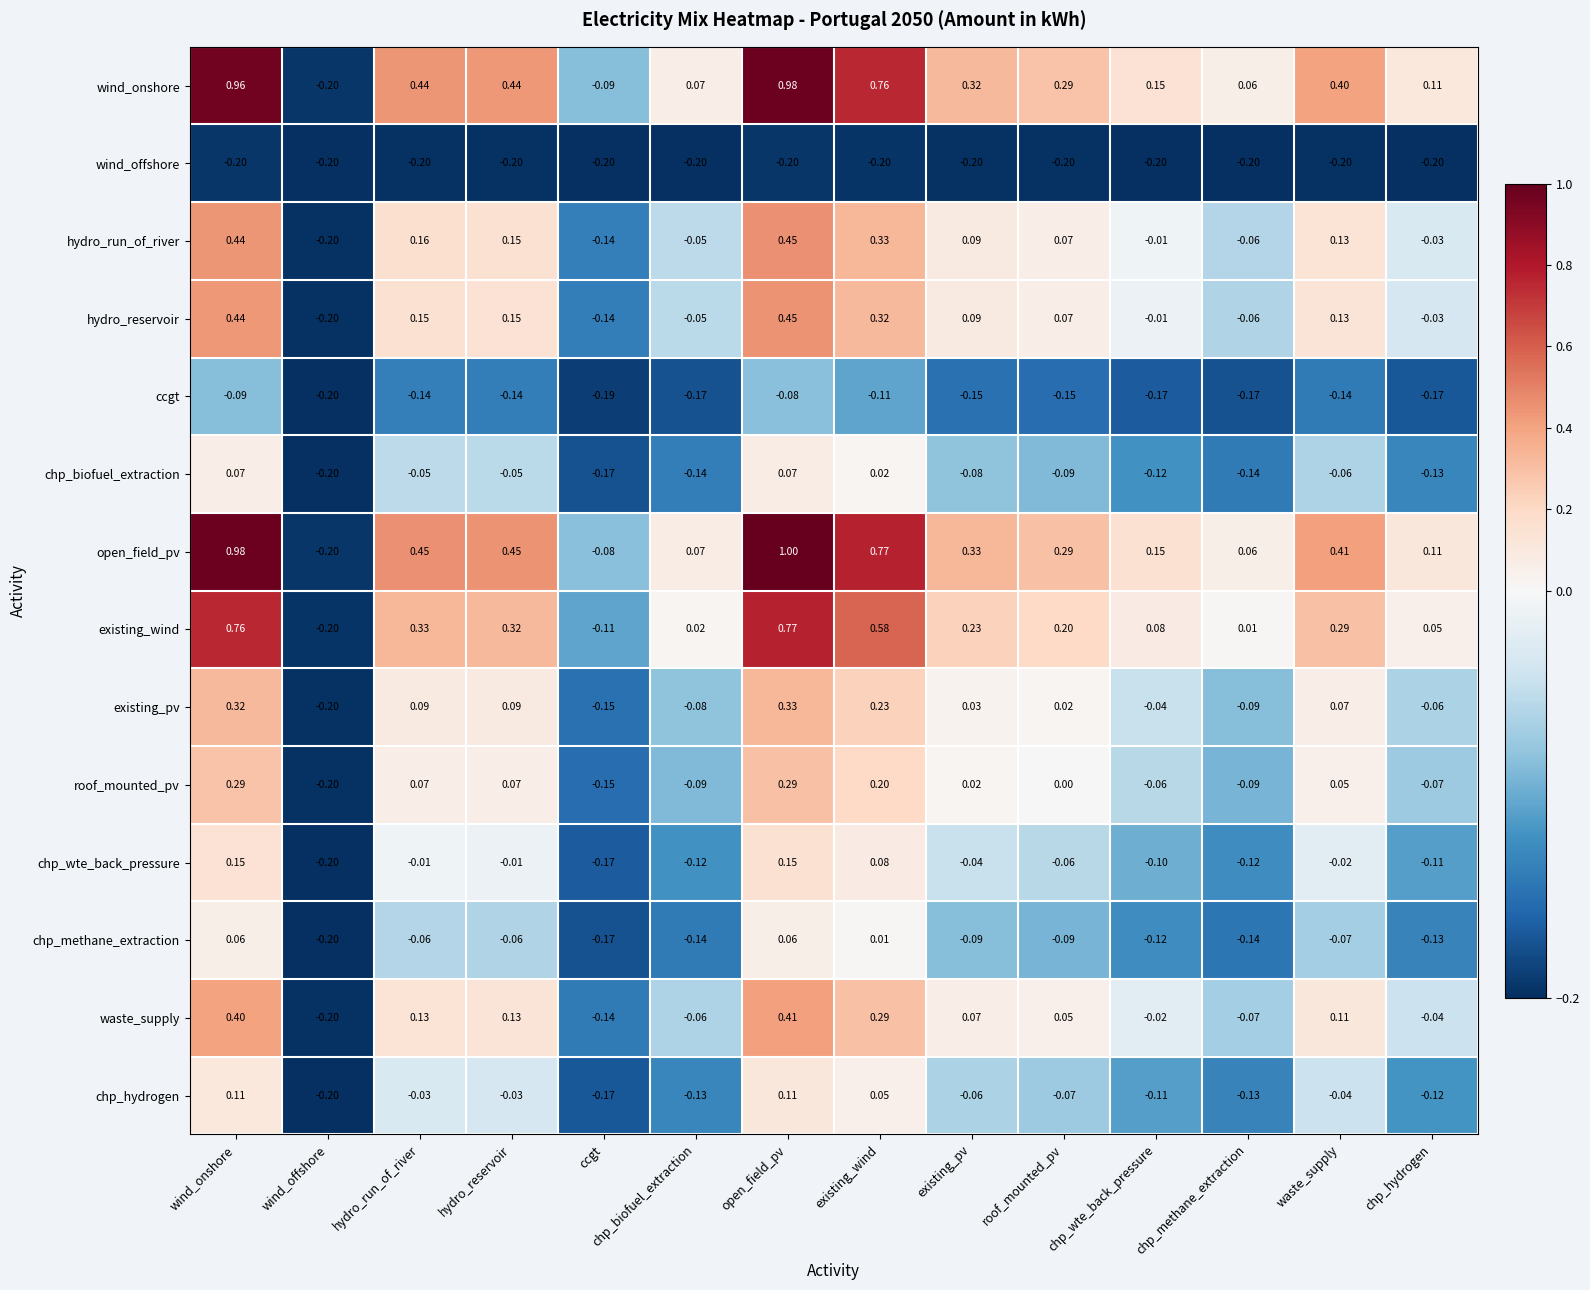

Where is chp_biofuel_extraction nearest to the value 0?

existing_wind